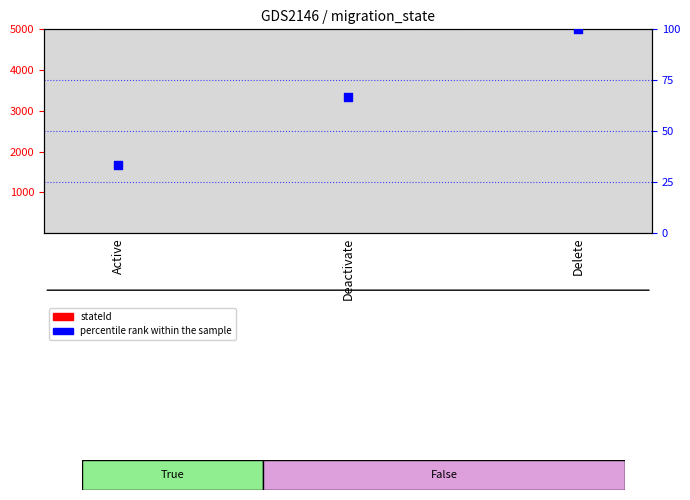

Which series has the largest total across all categories?

percentile rank within the sample